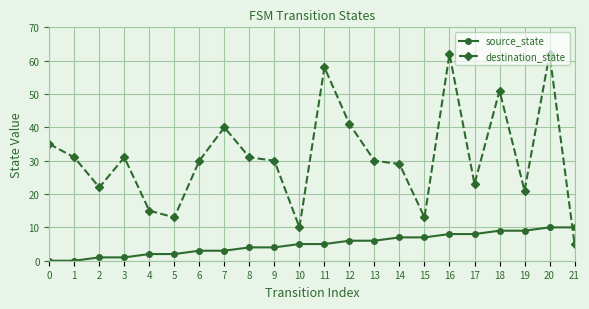

What is the value of the destination_state point at the 19th from the left?

51